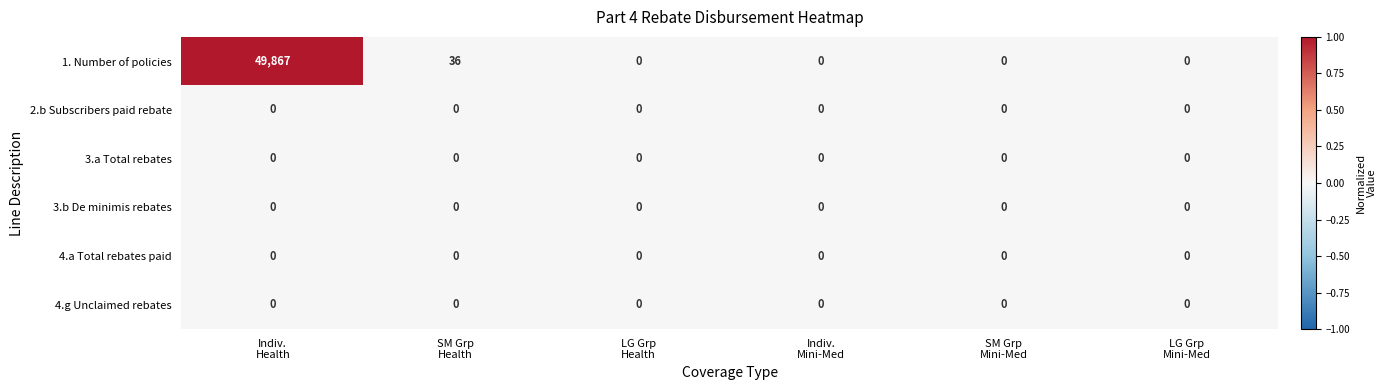

Which series has the largest range (max minus min)?

1. Number of policies